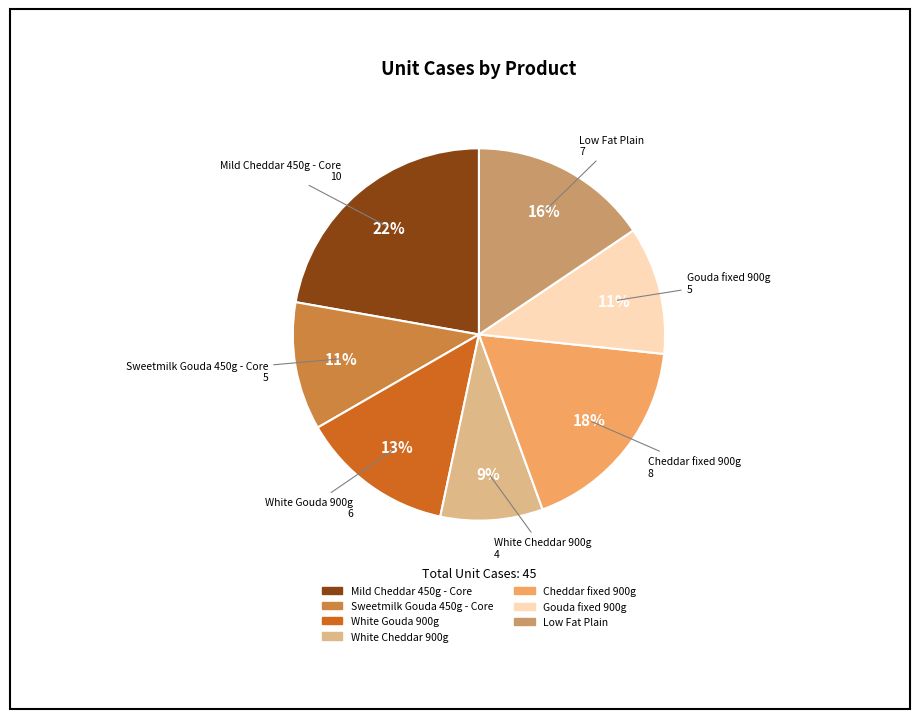

Is there a majority slice in this chart?

No